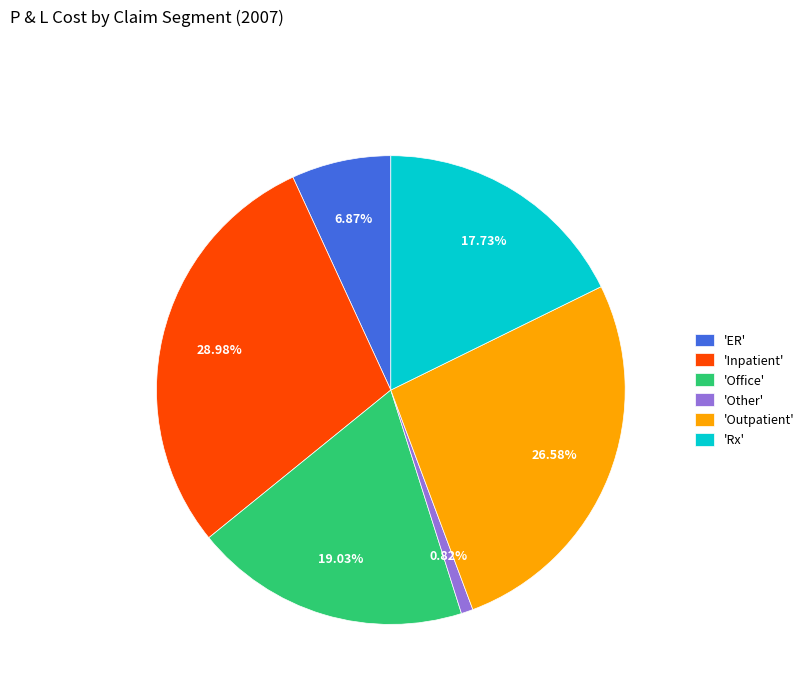

What is the ratio of the value at 'Rx' to the value at 'ER'?

2.6